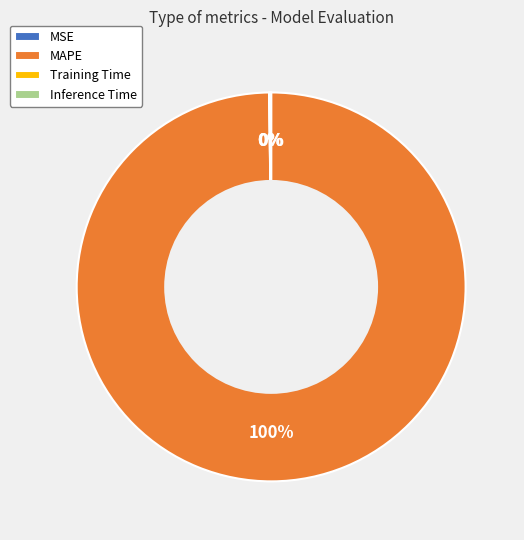

What is the largest slice in the pie chart?

MAPE